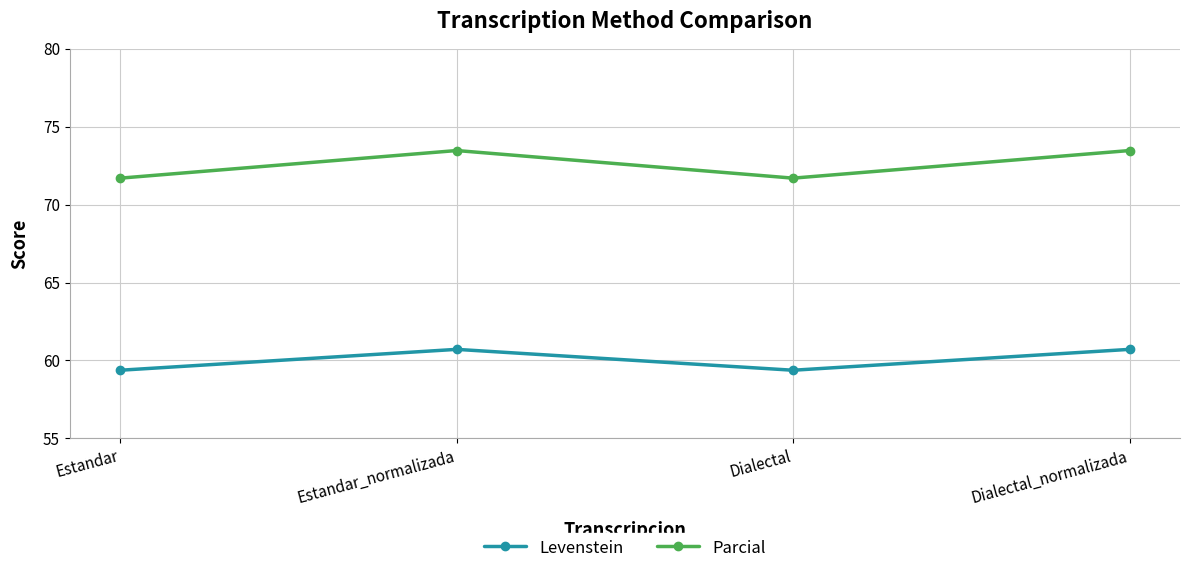

What is the lowest value of the Levenstein series?

59.4